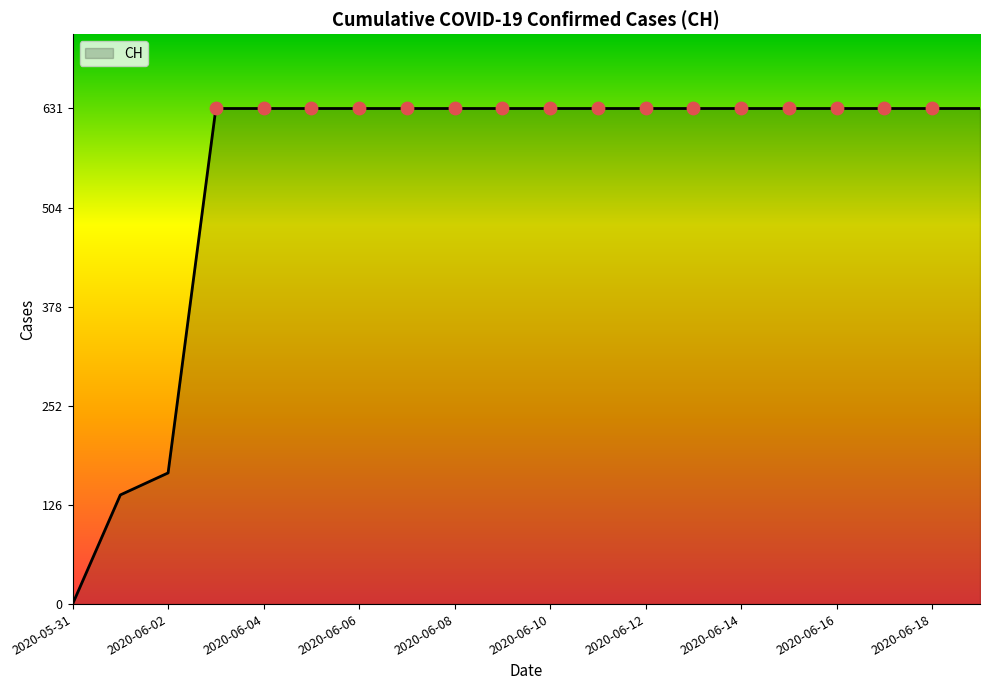

What is the greatest value displayed?

631